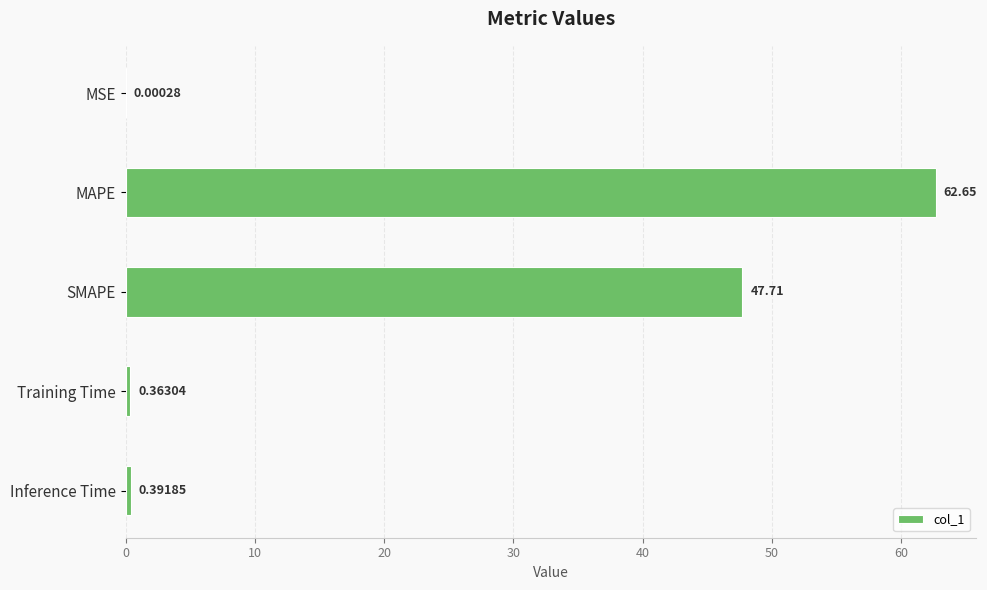

At which label is the value closest to 31?

SMAPE